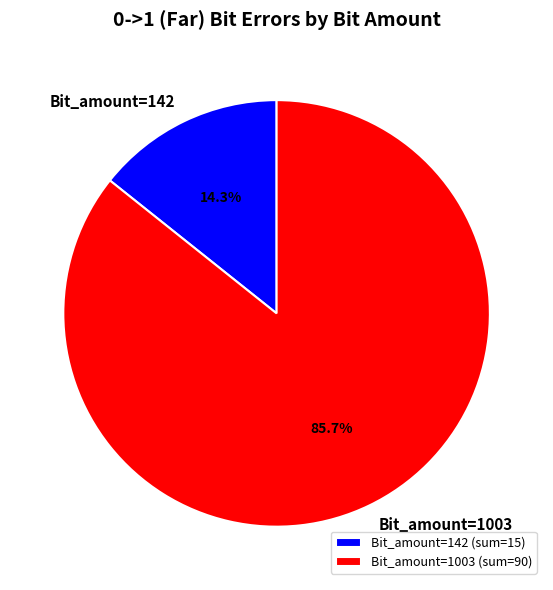

What percentage do Bit_amount=1003 and Bit_amount=142 together represent?

100.0%